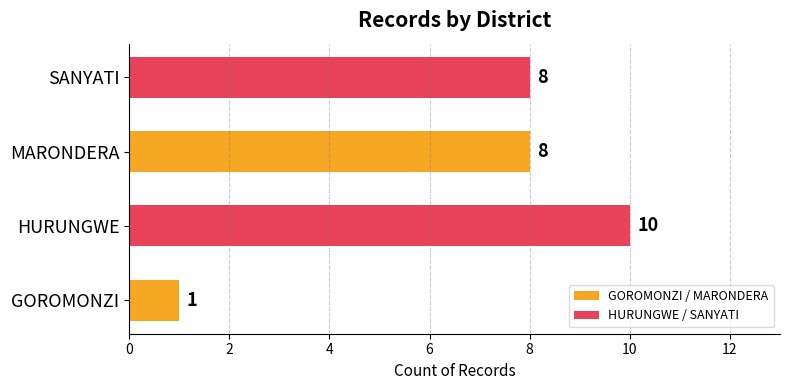

Reading top to bottom, list all the values displayed in this chart.

SANYATI=8	MARONDERA=8	HURUNGWE=10	GOROMONZI=1